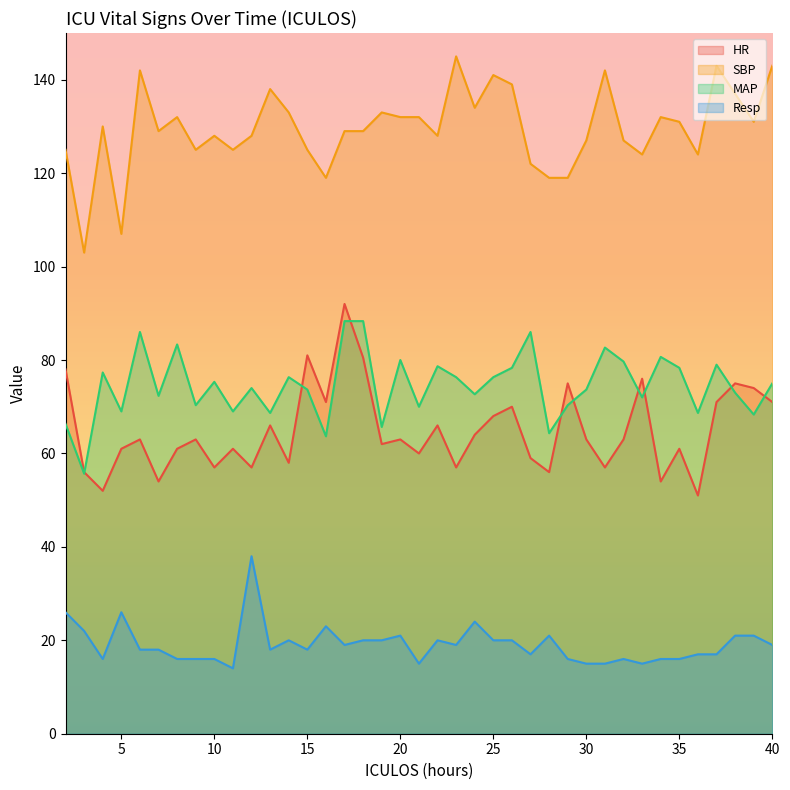

What is the difference between the second highest and minimum values in the Resp series?

12.0